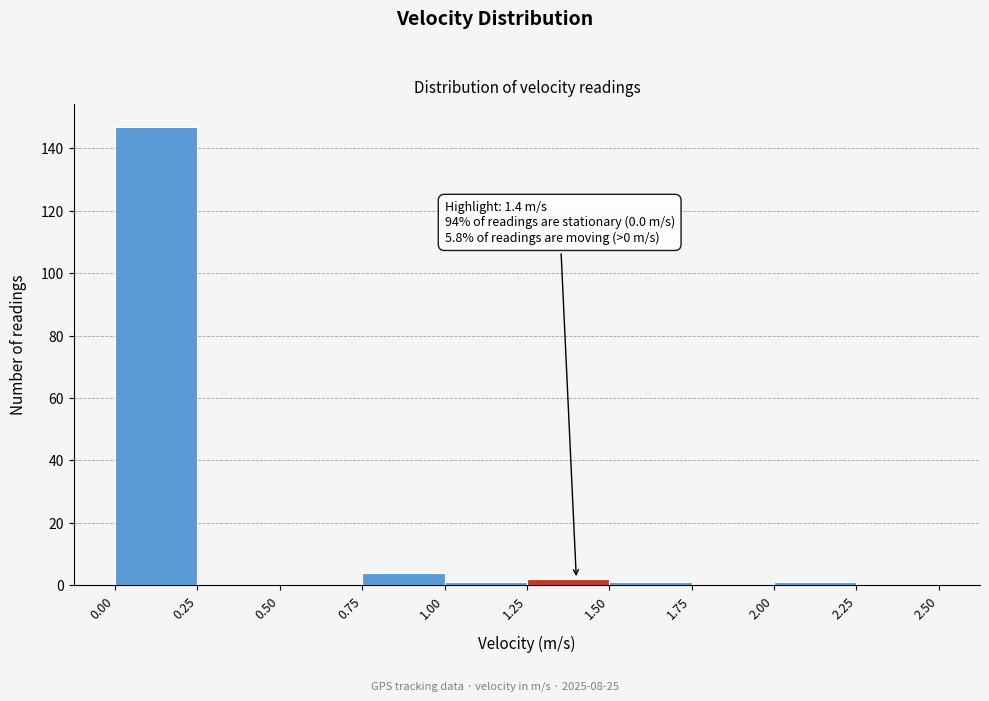

Which range on the x-axis has the tallest bar?

0.00 to 0.25